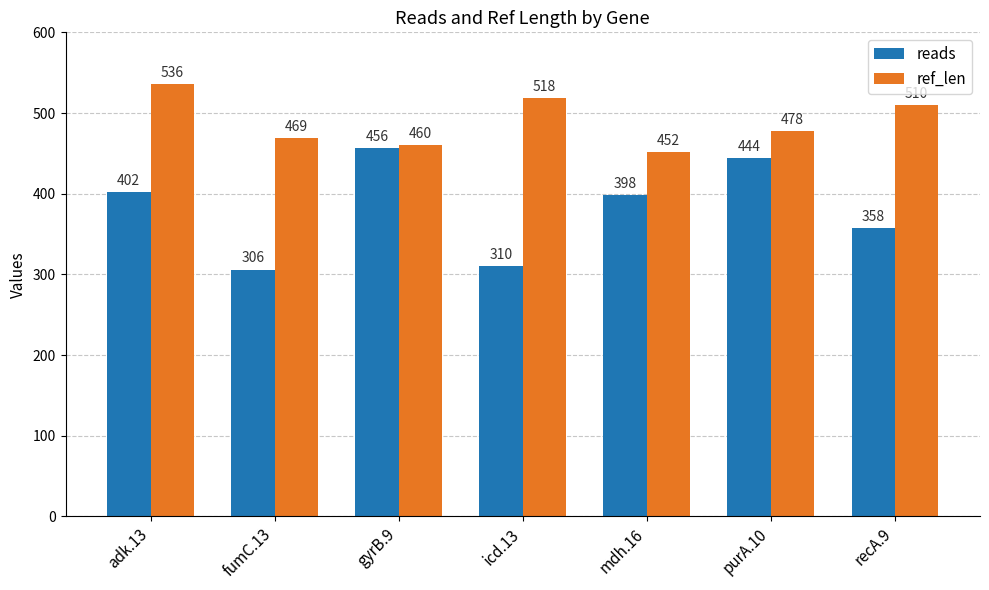

At gyrB.9, list the series in order from largest to smallest.

ref_len, reads